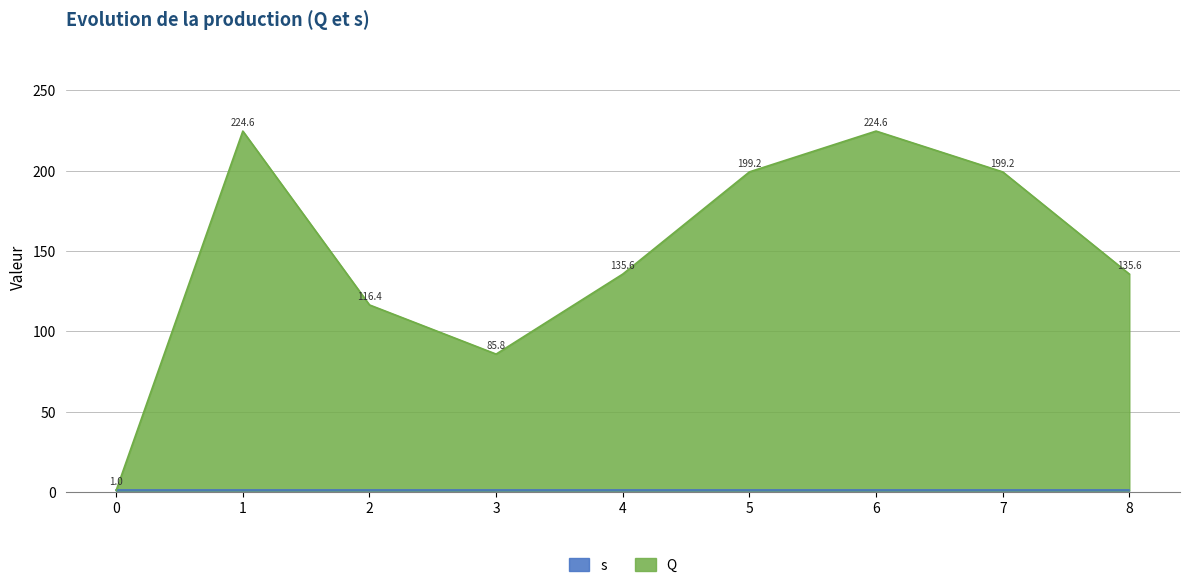

Reading left to right, what are all the values shown in this chart?

1.0	224.6	116.4	85.8	135.6	199.2	224.6	199.2	135.6